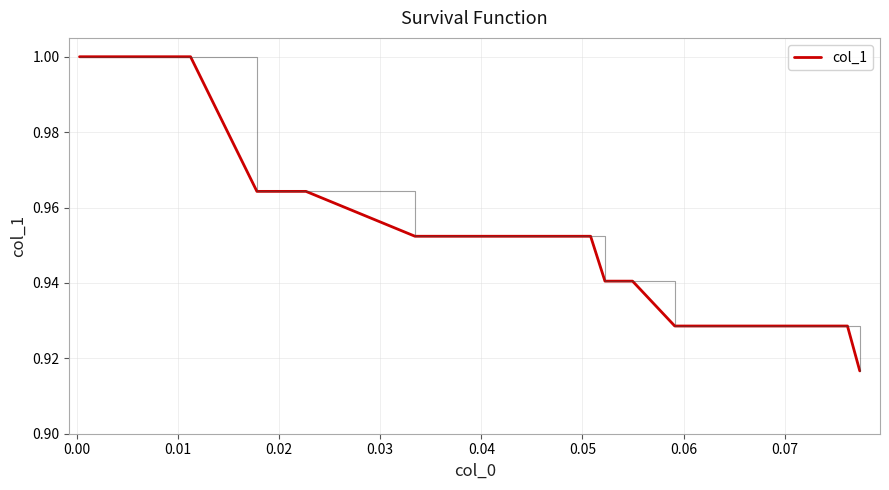

How many lines are shown in the chart?

1